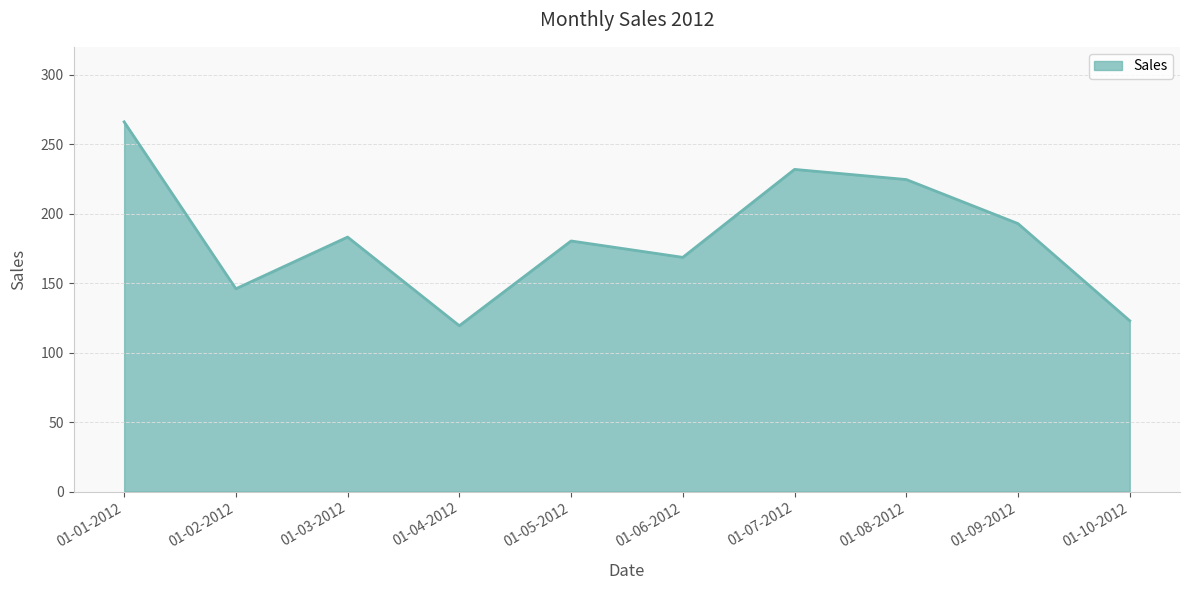

Which category has the highest value across all series?

01-01-2012